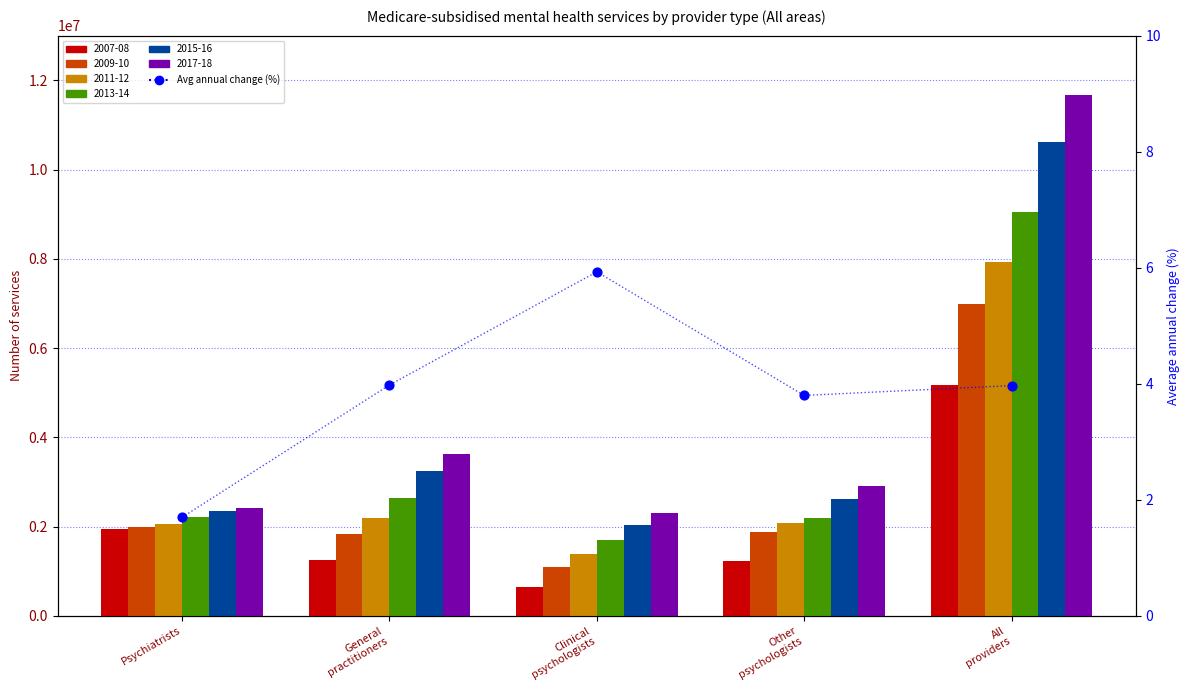

What is the change in value from General
practitioners to Other
psychologists?

-0.2